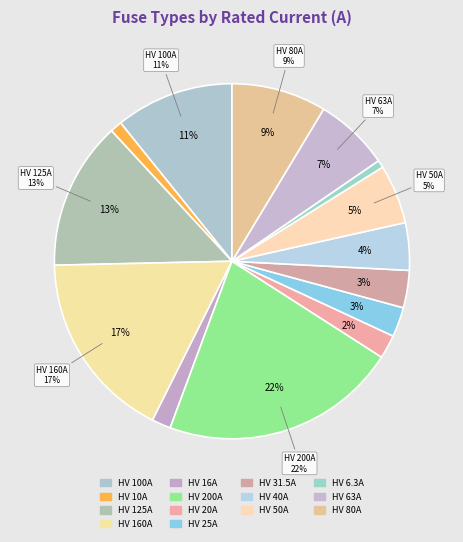

Is there any slice that represents more than half of the pie?

No